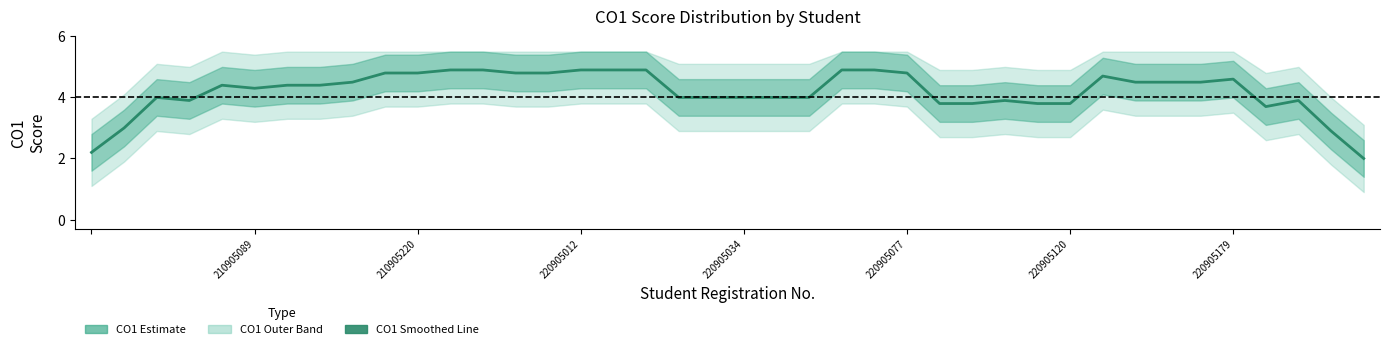

Is this an area chart (filled region under the line)?

No